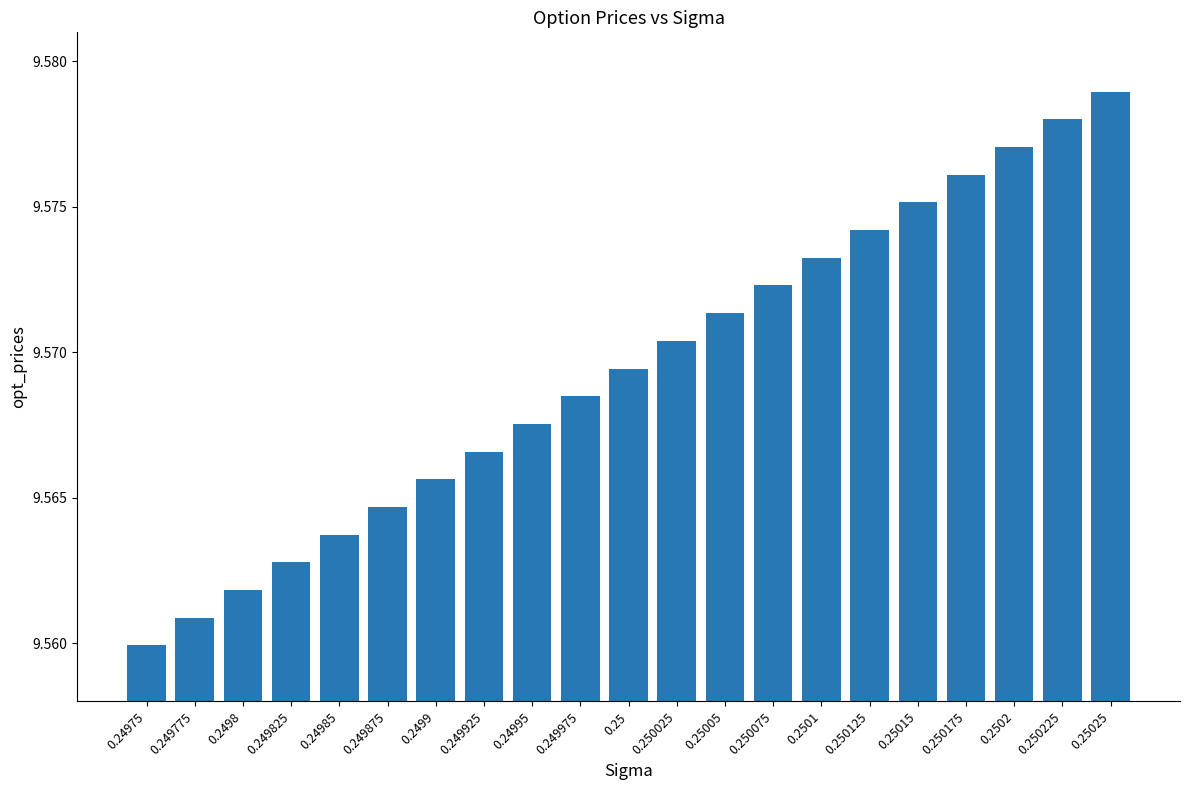

How many values are between 9 and 10?

21